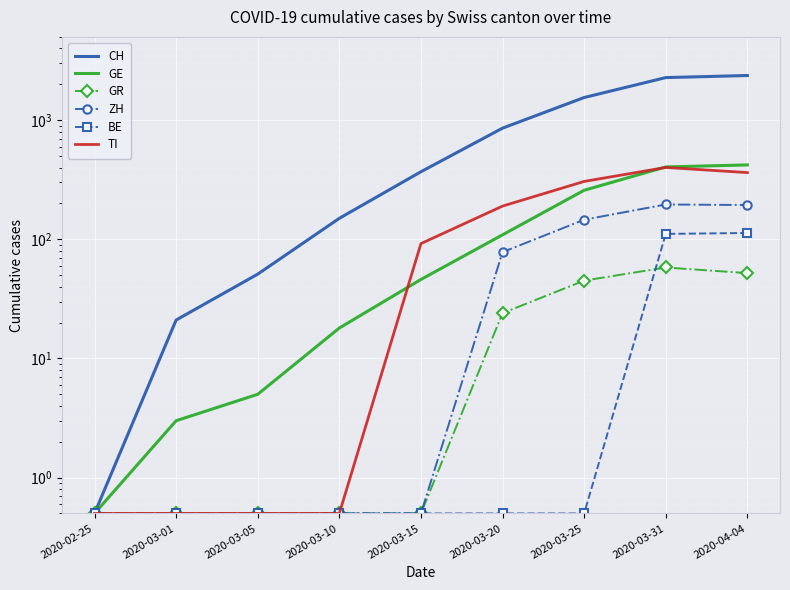

What is the sum of all CH values?

7644.5